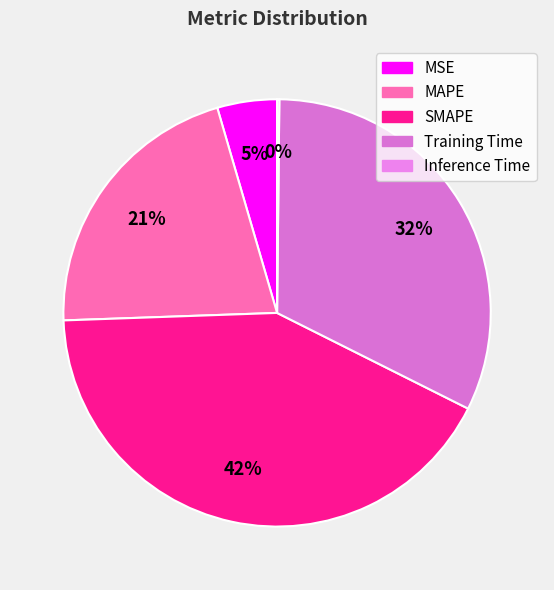

Count the number of slices in the pie.

5